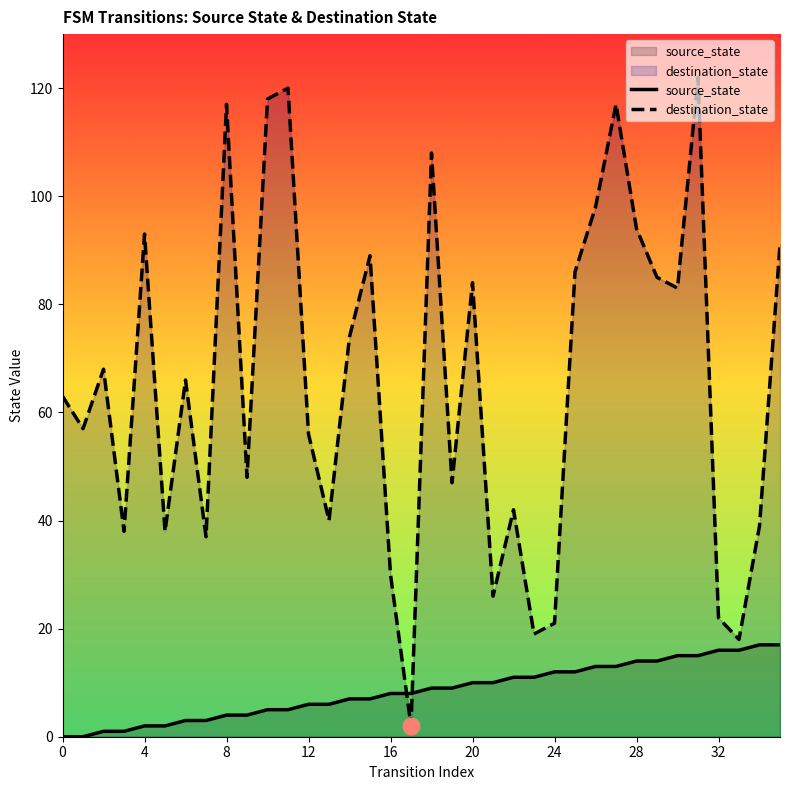

Which series changed the most between 18 and 19?

destination_state